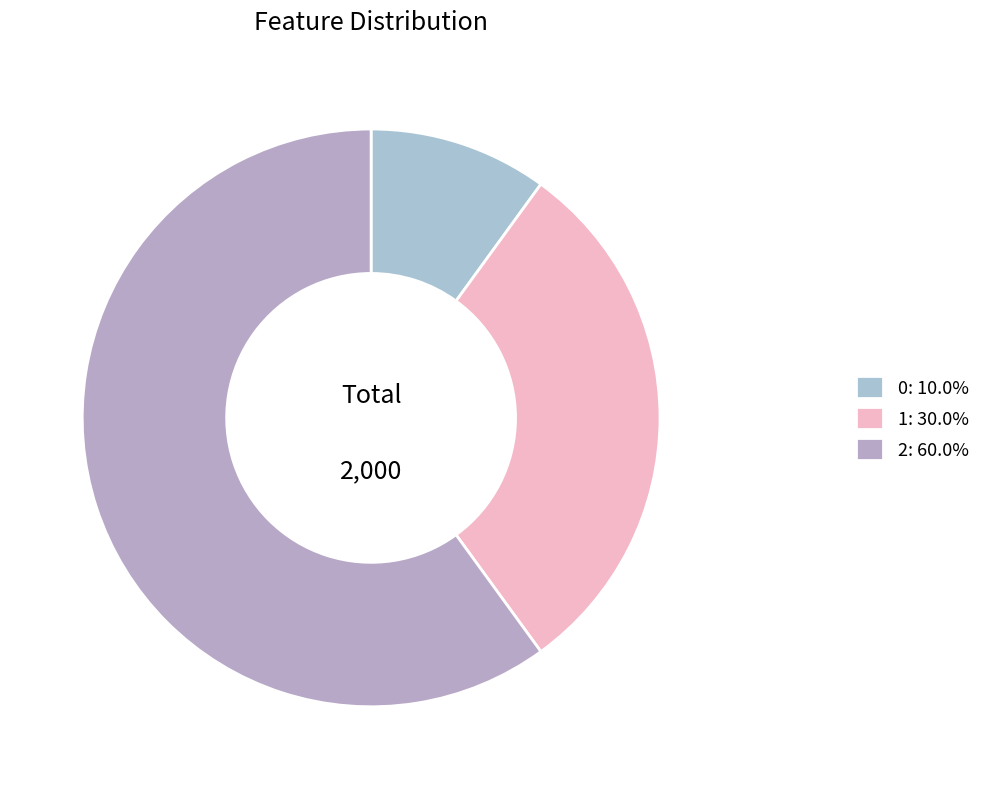

How much of the chart is everything except 1?

70.0%